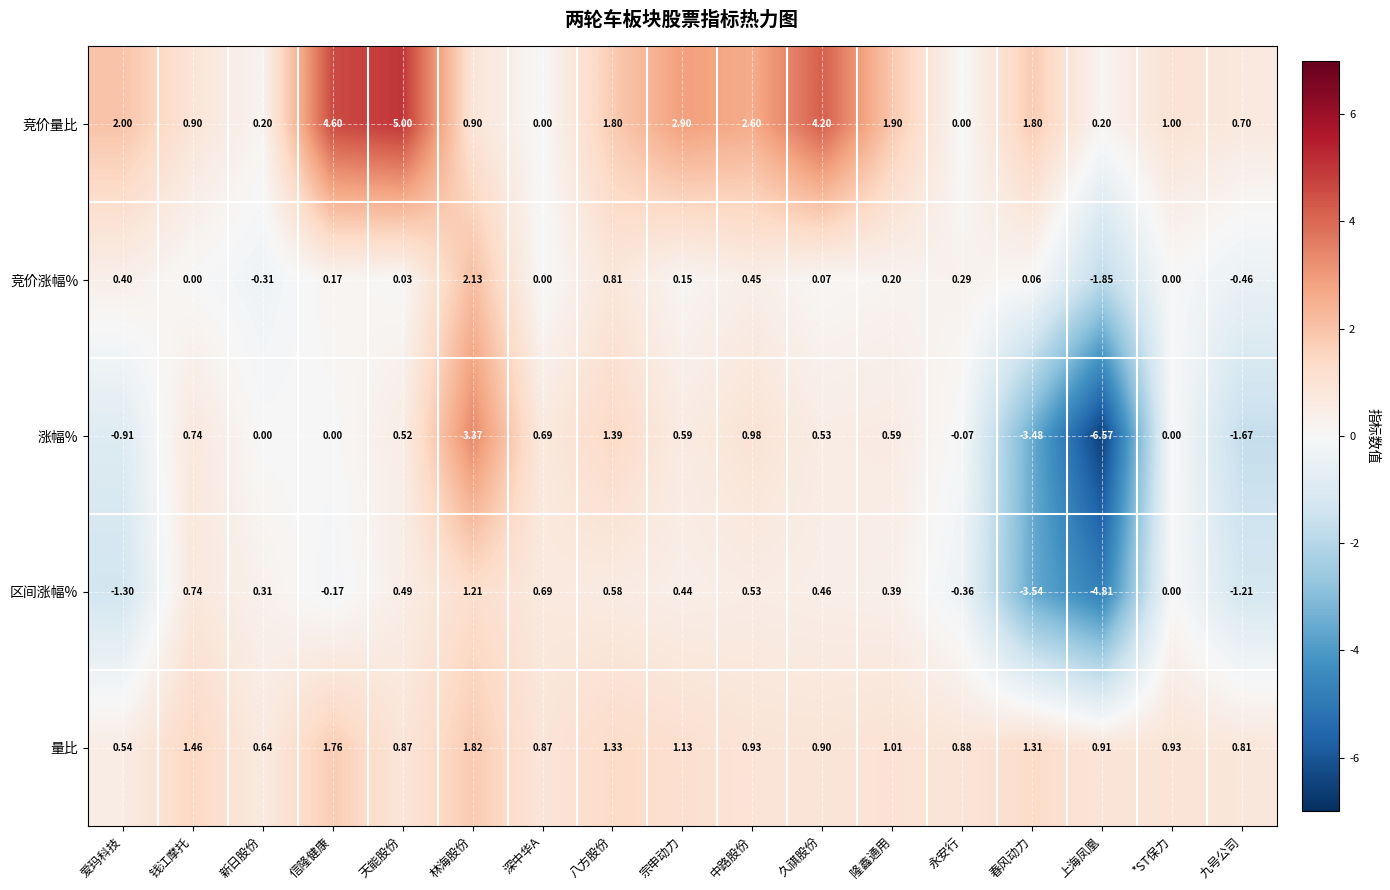

At which category is the sum across all series the highest?

林海股份